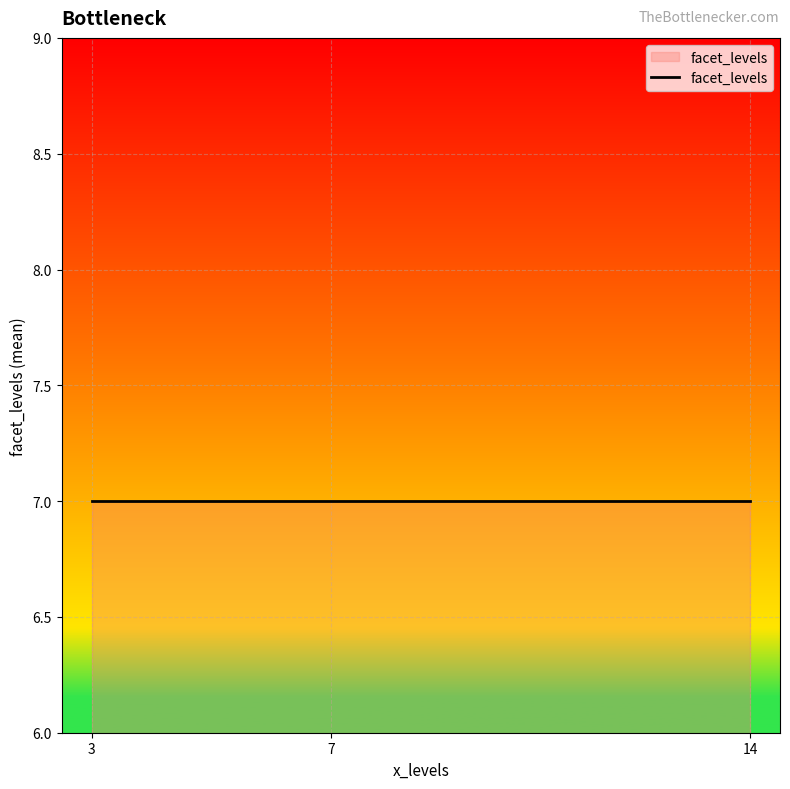

How many distinct data groups are displayed?

2